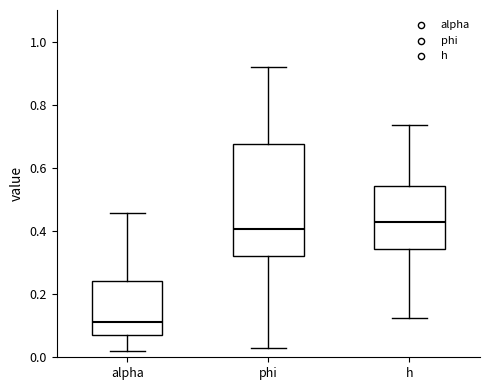

Which box's median line is the lowest?

alpha